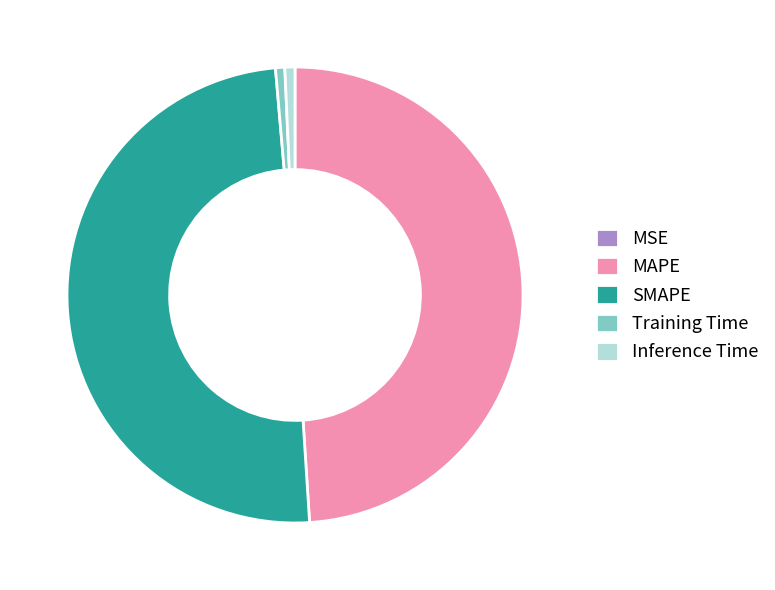

Which category has the biggest portion of the pie?

SMAPE